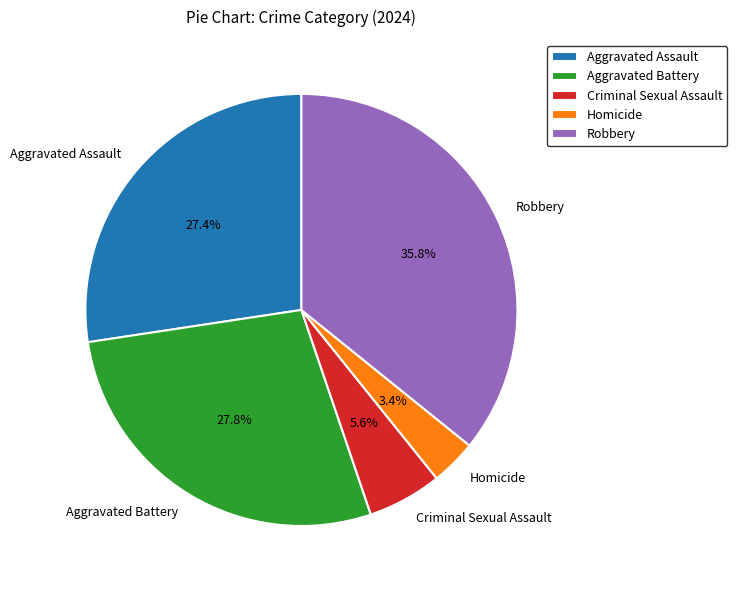

What percentage is NOT represented by Robbery?

64.2%